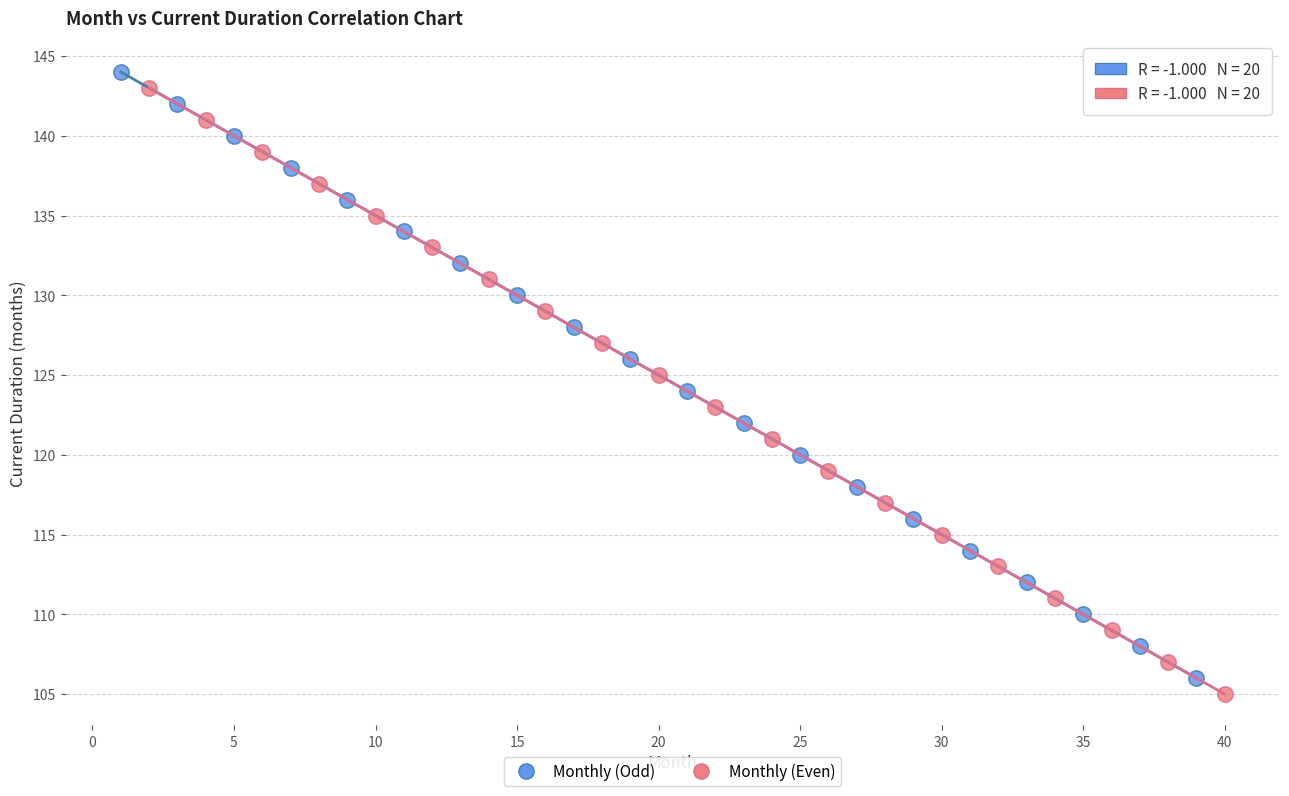

What are all the series names shown in the legend?

Monthly (Odd), Monthly (Even)